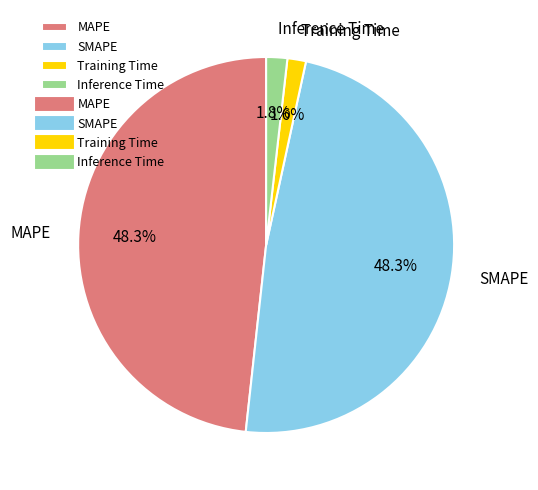

Count the number of slices in the pie.

4